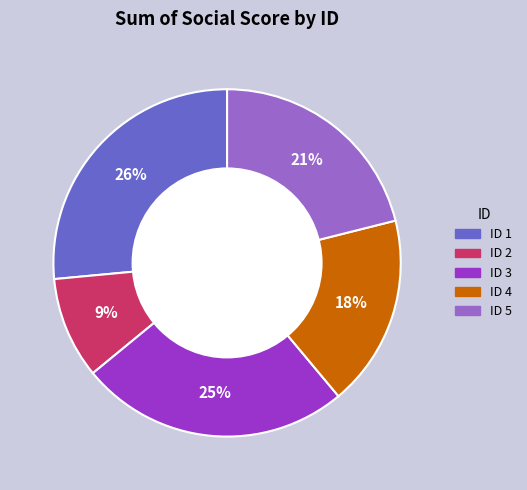

Is there any slice that represents more than half of the pie?

No